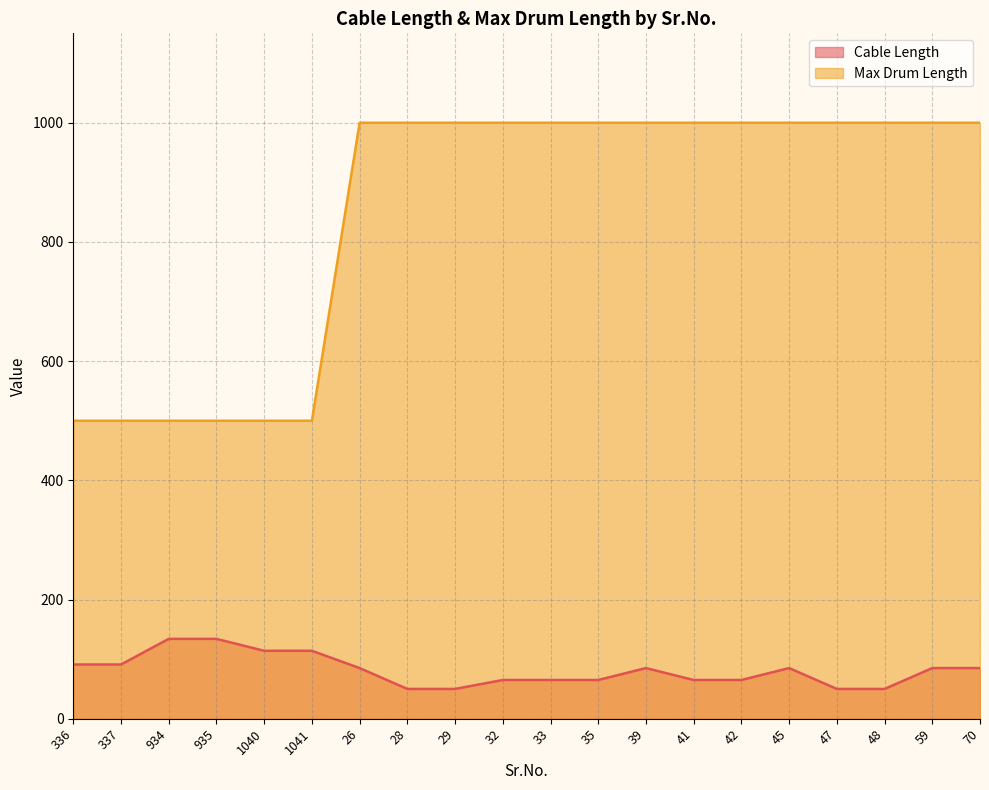

True or false: Max Drum Length and Cable Length intersect in this chart.

False